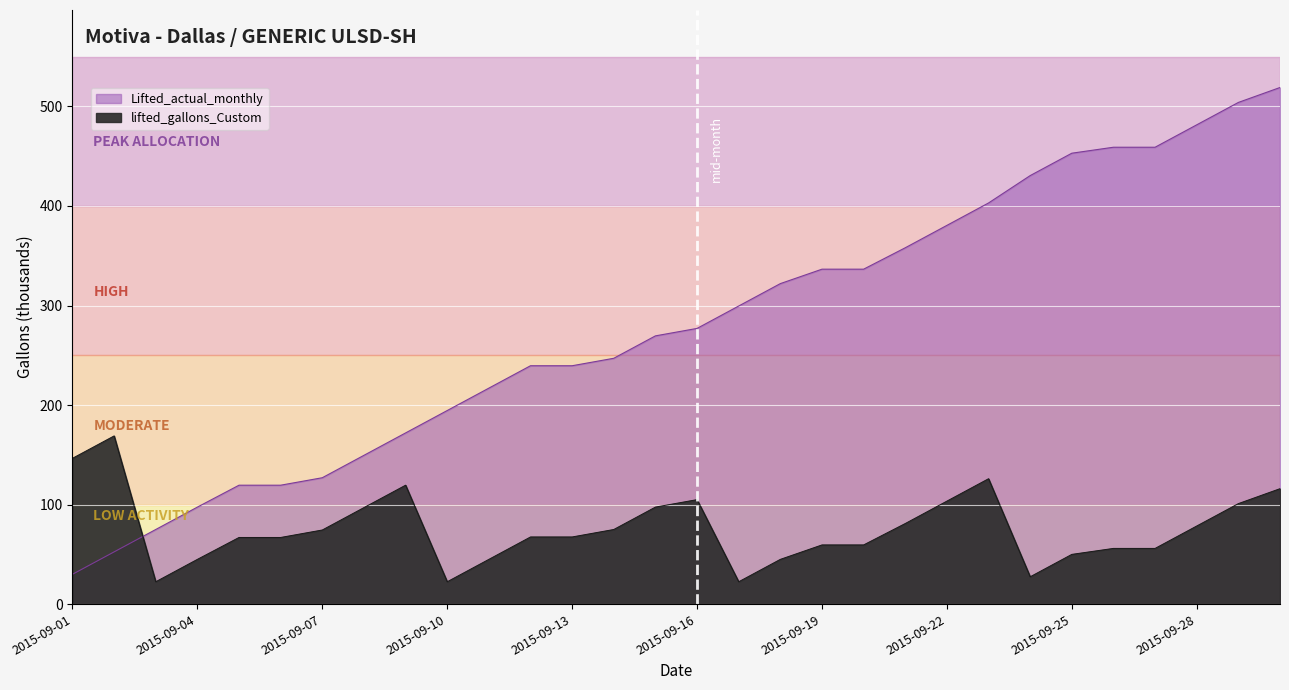

At which label does lifted_gallons_Custom first exceed 67?

2015-09-01